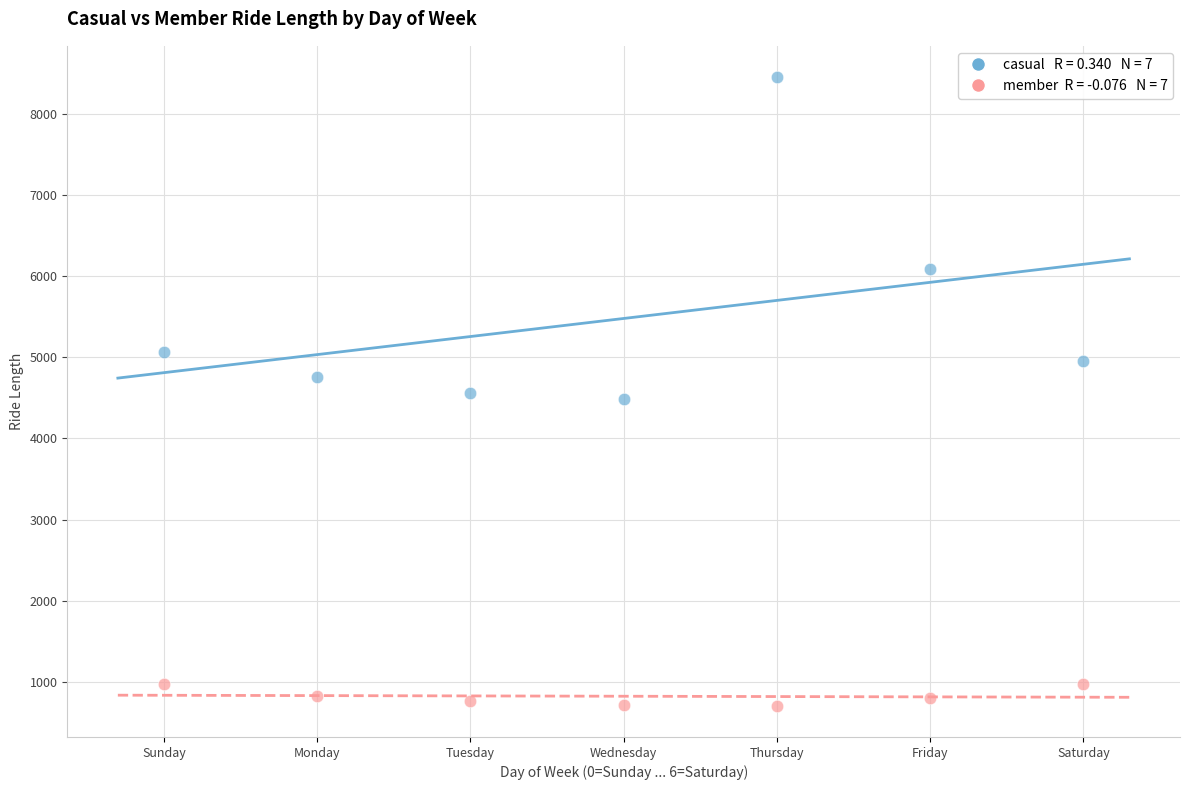

Across all data points, what is the range of Y values (max minus min)?

7744.5